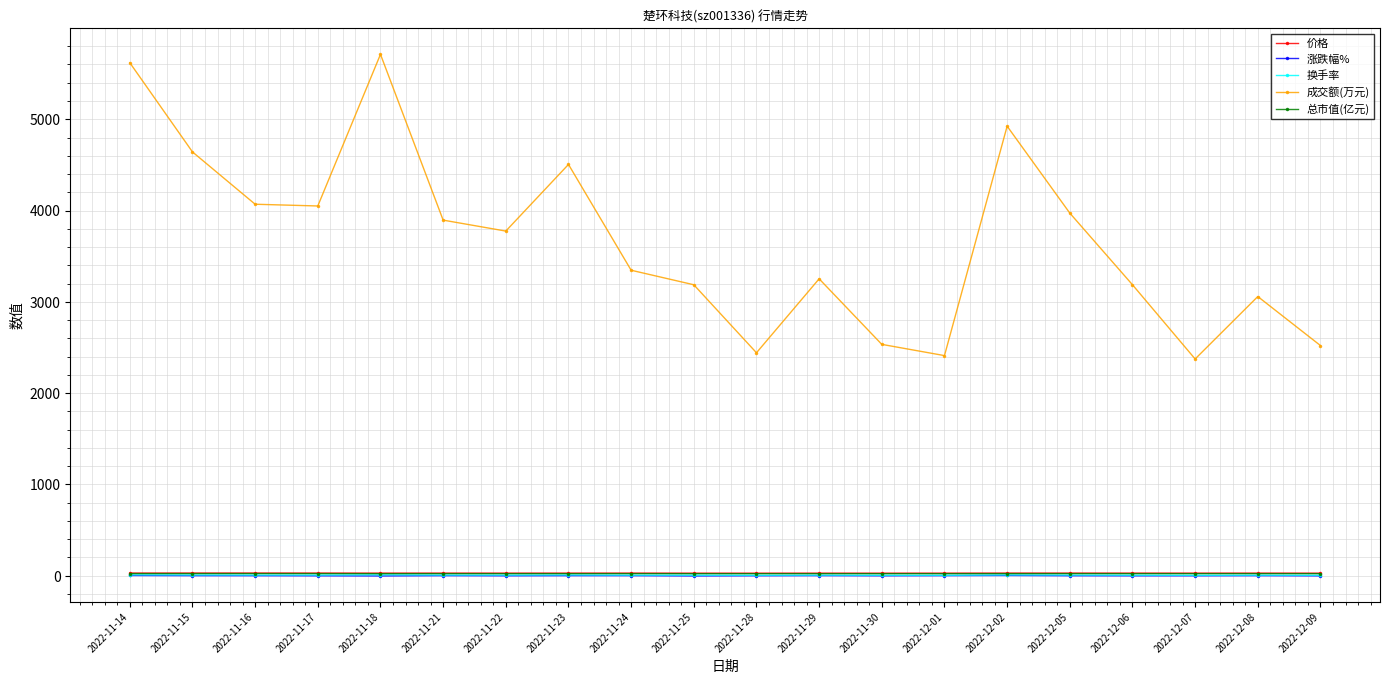

What is the label of the 20th point from the left?

2022-12-09